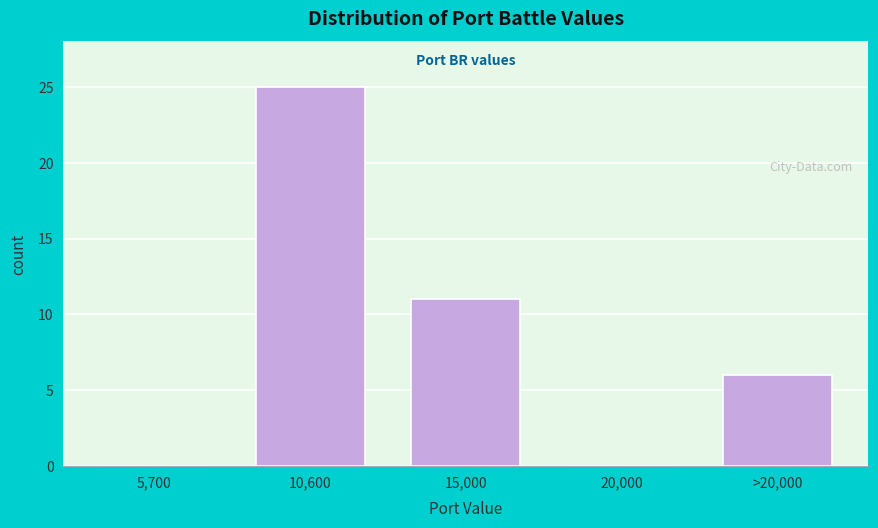

Reading left to right, list all the values displayed in this chart.

5,700=0	10,600=25	15,000=11	20,000=0	>20,000=6